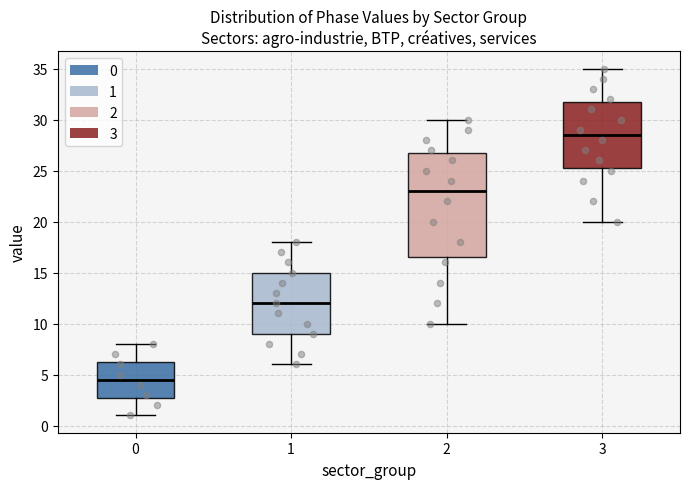

Reading left to right, transcribe this box plot: for each box, give where its median line is, the range the box spans, and where its two whiskers end, as read against the y-axis. The values are not printed on the chart, so give them approximately, as read against the axis.

0: median 4.5, box 3.0 to 6.5, whiskers 1.0 to 8.0
1: median 12.0, box 9.0 to 15.0, whiskers 6.0 to 18.0
2: median 23.0, box 16.5 to 27.0, whiskers 10.0 to 30.0
3: median 28.5, box 25.5 to 32.0, whiskers 20.0 to 35.0